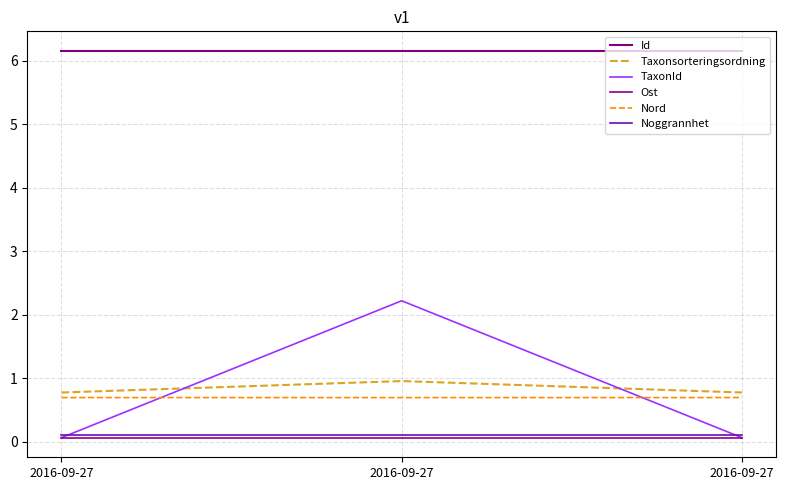

Is it true that Noggrannhet equals 0.1 at 2016-09-27?

True